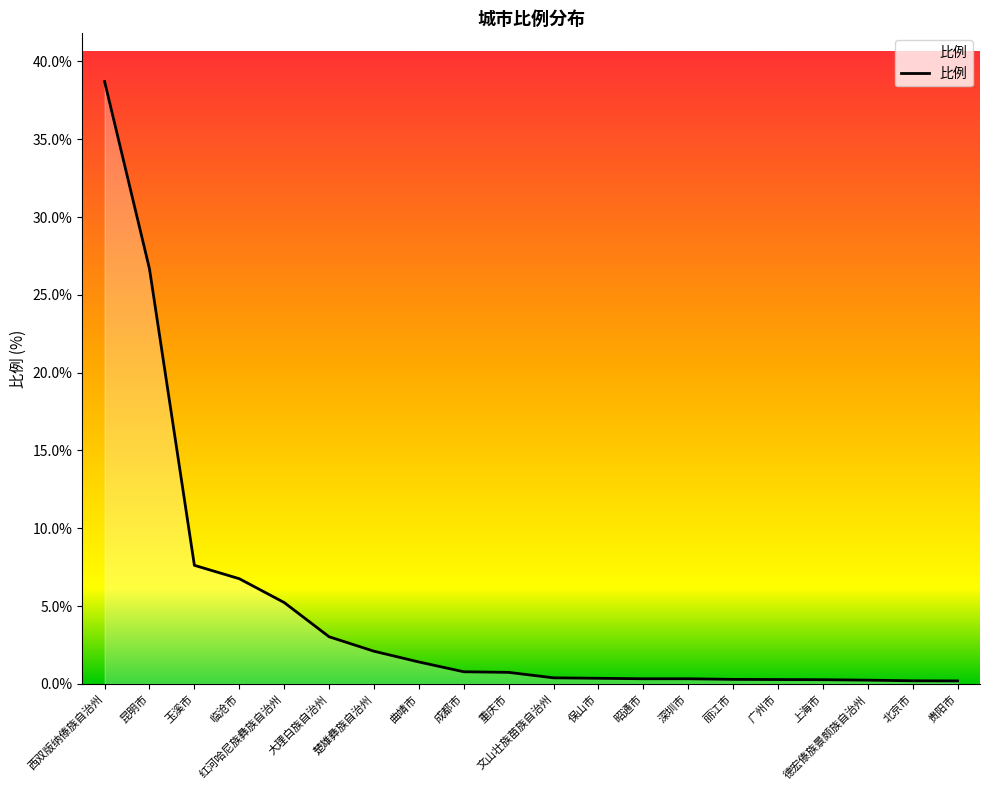

What value does the data have at 昆明市?

26.7